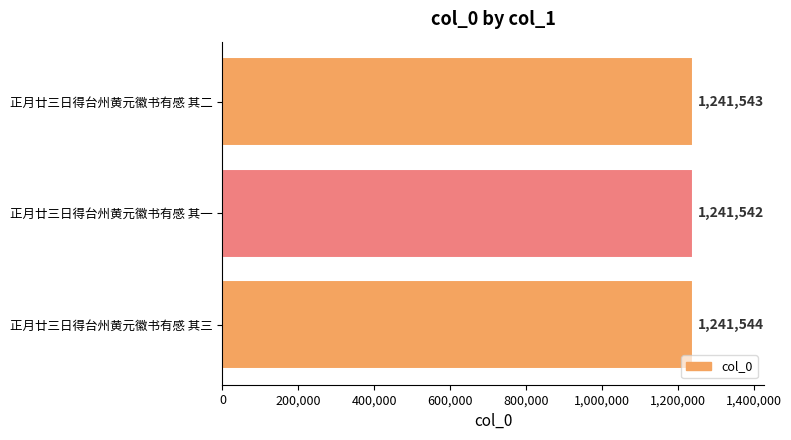

Does the chart contain any negative values?

No